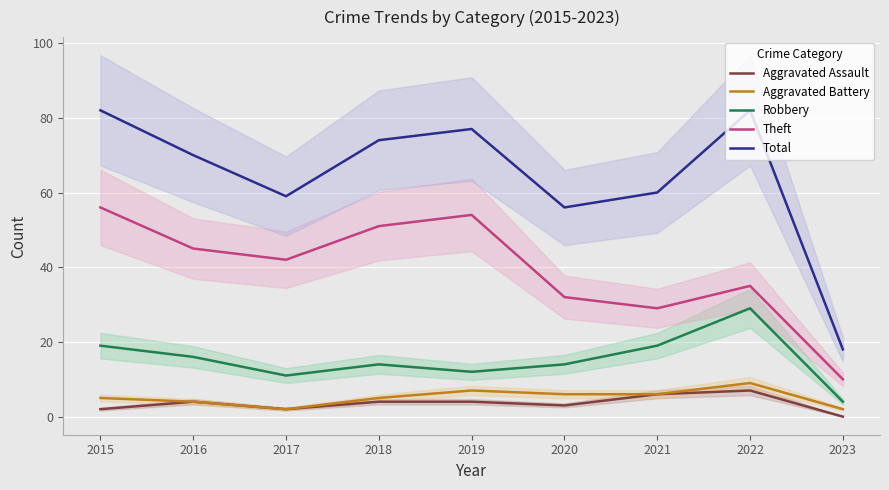

Reading left to right, list all the values displayed in this chart.

Aggravated Assault: 2015=2	2016=4	2017=2	2018=4	2019=4	2020=3	2021=6	2022=7	2023=0
Aggravated Battery: 2015=5	2016=4	2017=2	2018=5	2019=7	2020=6	2021=6	2022=9	2023=2
Robbery: 2015=19	2016=16	2017=11	2018=14	2019=12	2020=14	2021=19	2022=29	2023=4
Theft: 2015=56	2016=45	2017=42	2018=51	2019=54	2020=32	2021=29	2022=35	2023=10
Total: 2015=82	2016=70	2017=59	2018=74	2019=77	2020=56	2021=60	2022=82	2023=18